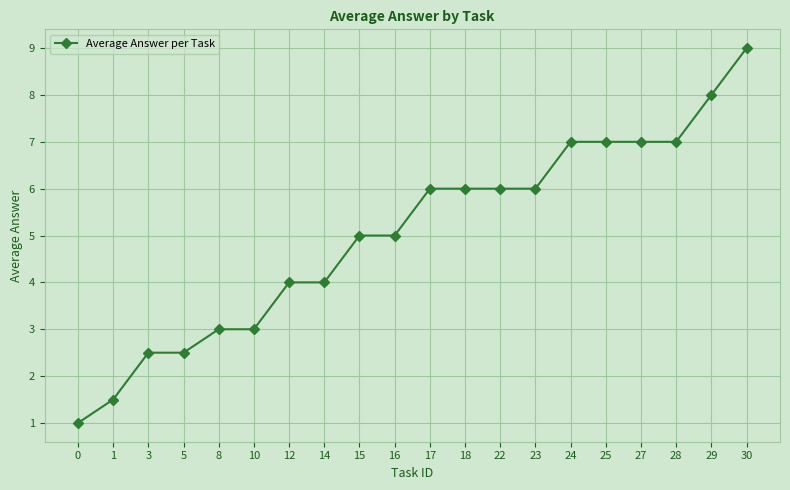

How many lines are shown in the chart?

1